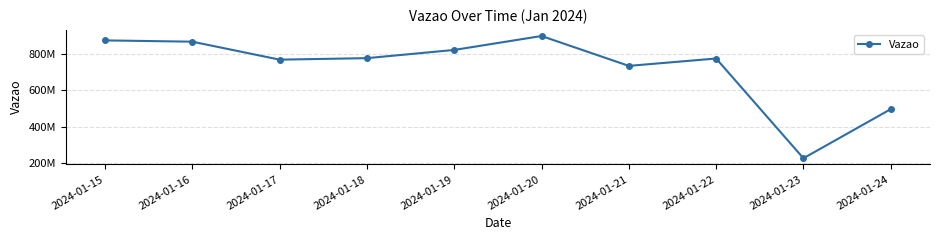

Reading left to right, transcribe all the data shown in this chart.

2024-01-15=871789570	2024-01-16=864719439	2024-01-17=766564299	2024-01-18=774792767	2024-01-19=819619922	2024-01-20=895748287	2024-01-21=732536329	2024-01-22=772857191	2024-01-23=227961687	2024-01-24=496241346